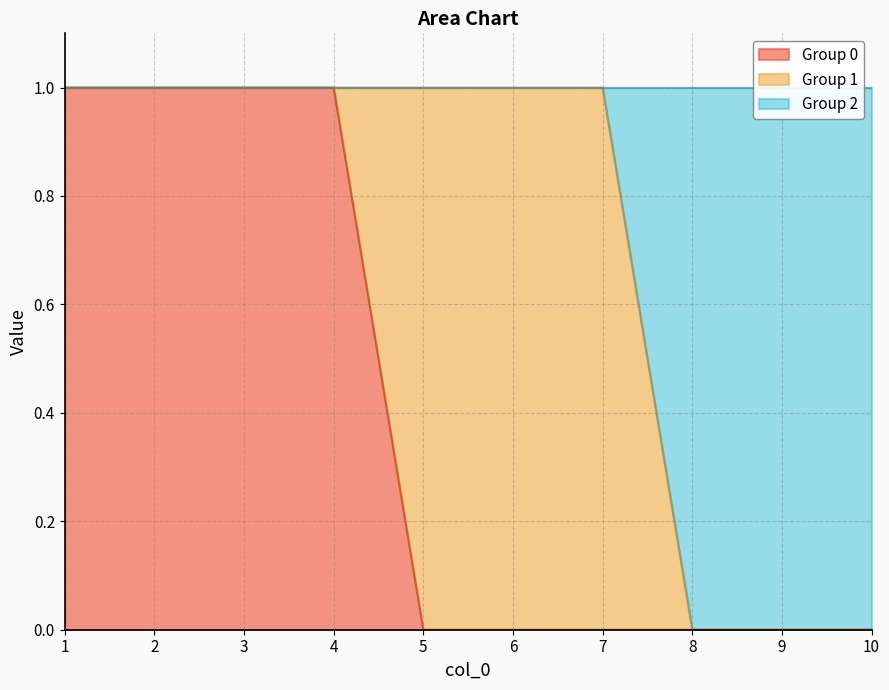

What is the difference between the 2 values at 9 and 2?

1